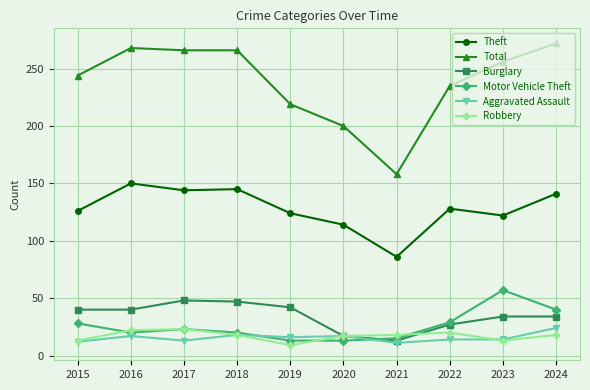

Which category has the highest value across all series?

2024